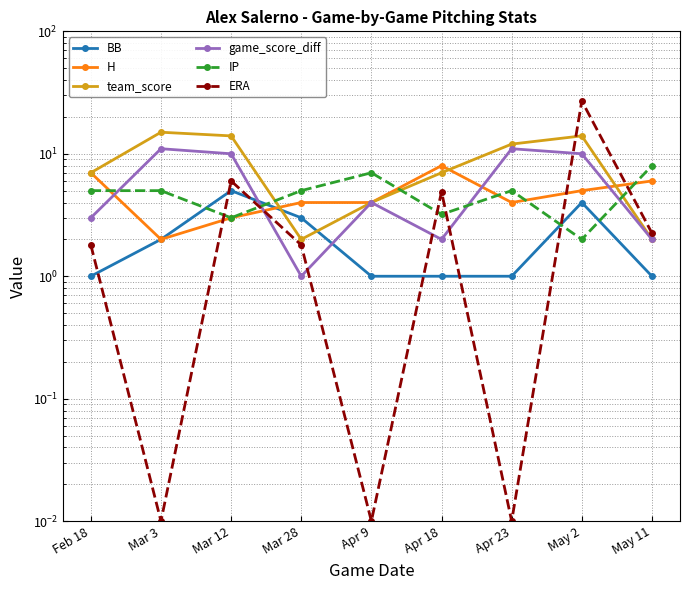

True or false: BB has more than 0 points higher than both neighbors.

True